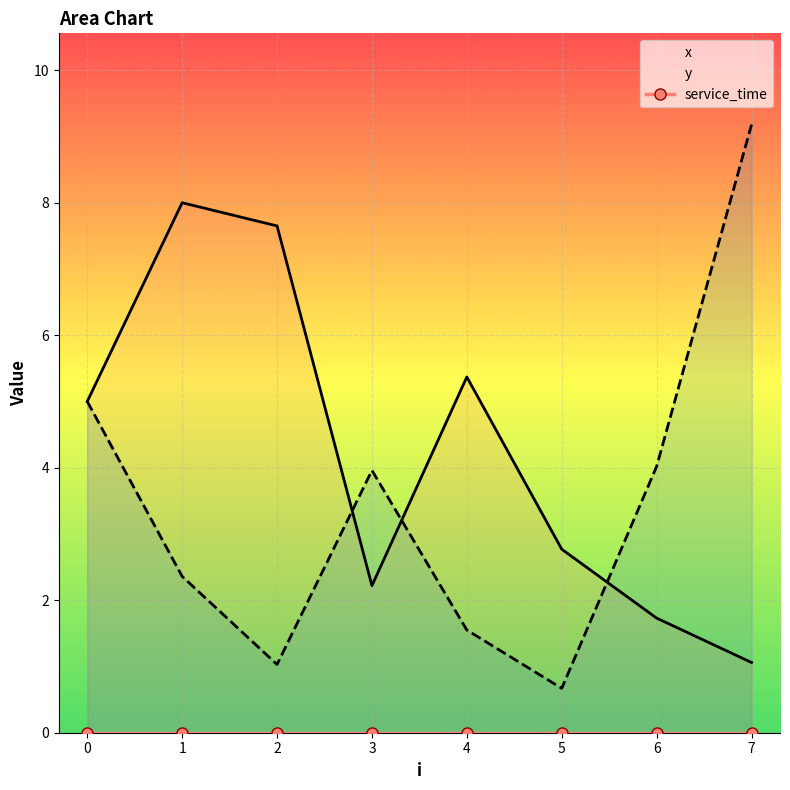

List the labels in order of x value, largest first.

1, 2, 4, 0, 5, 3, 6, 7